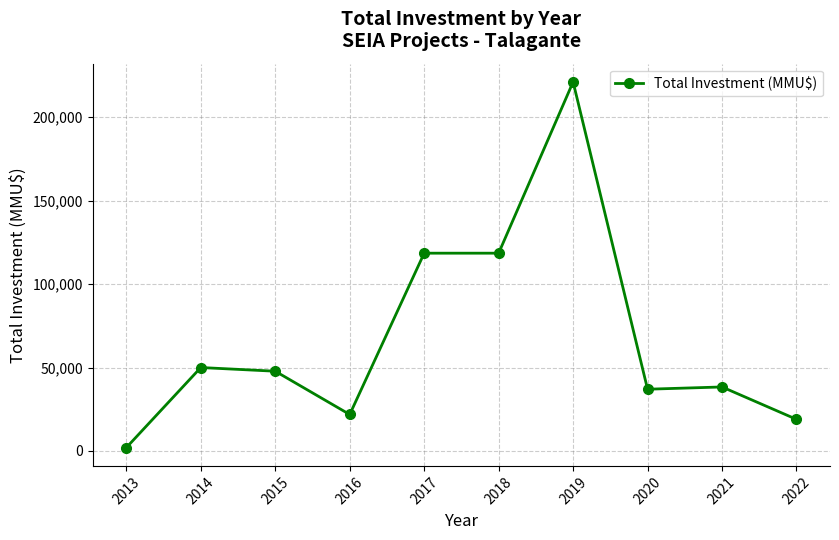

At which category does the data reach its first local valley?

2016